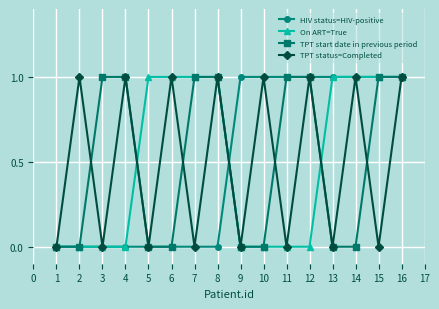

What is the total value across all series at 2?

1